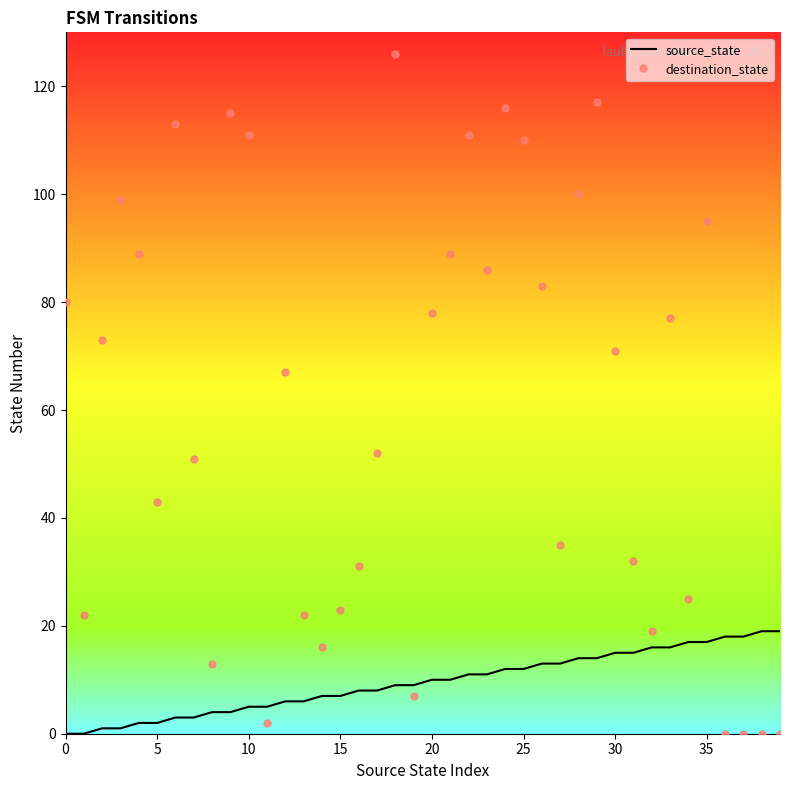

List the series in order of their peak value, lowest first.

source_state, destination_state